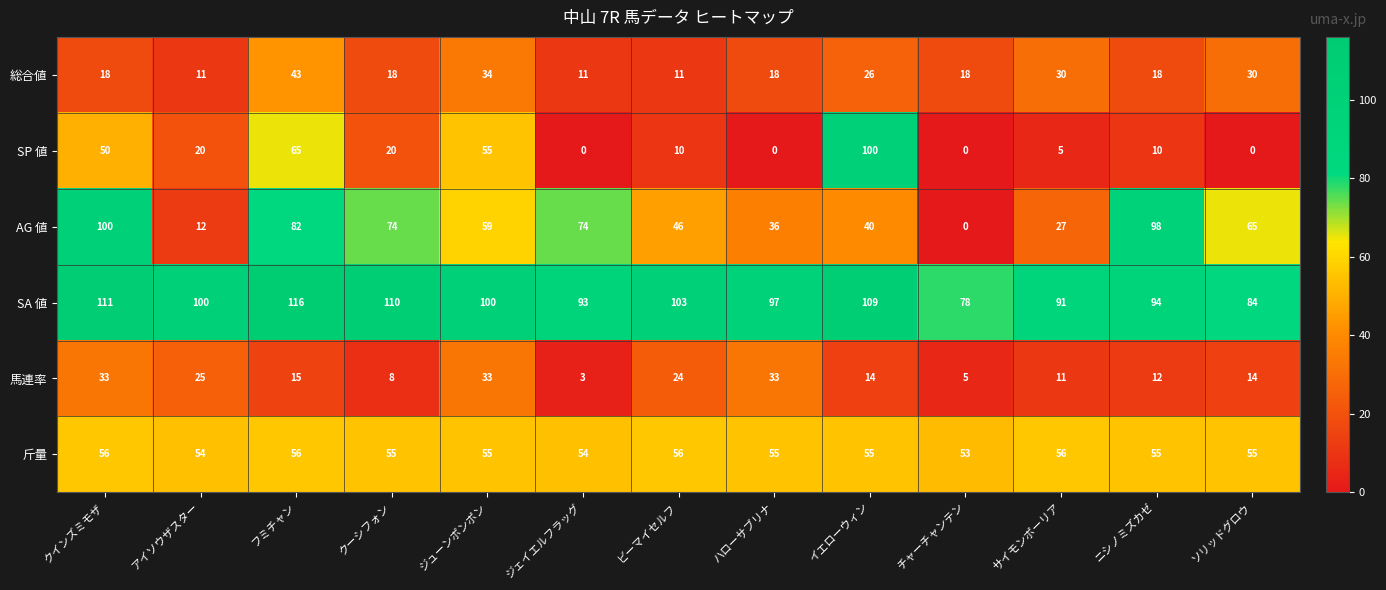

What is the sum of all 馬連率 values?

230